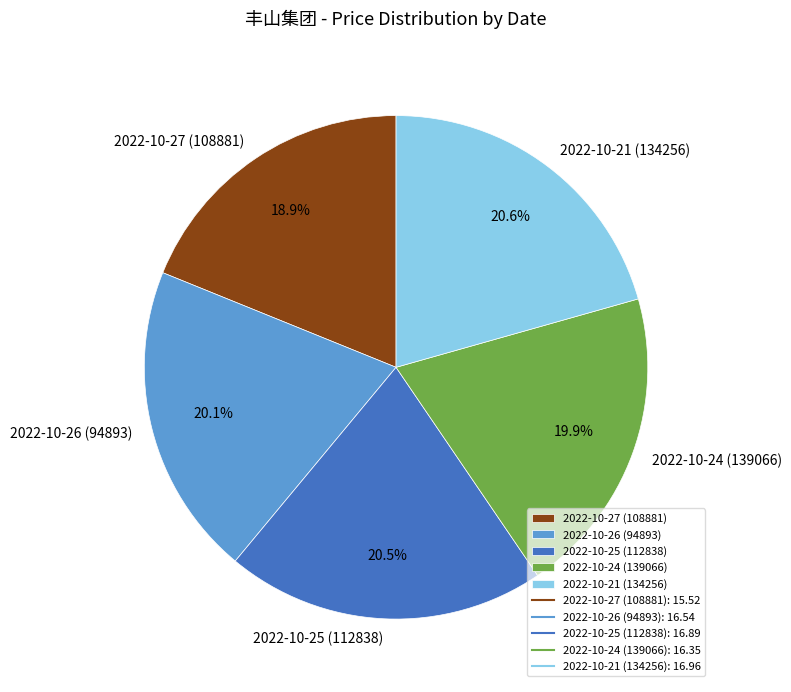

To the nearest percent, what percentage of the pie is 2022-10-24 (139066)?

20%